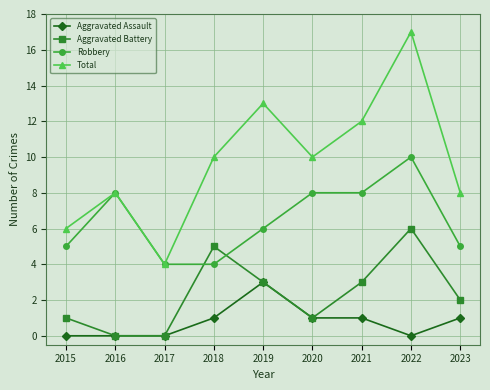

Reading left to right, list all the values displayed in this chart.

Aggravated Assault: 2015=0	2016=0	2017=0	2018=1	2019=3	2020=1	2021=1	2022=0	2023=1
Aggravated Battery: 2015=1	2016=0	2017=0	2018=5	2019=3	2020=1	2021=3	2022=6	2023=2
Robbery: 2015=5	2016=8	2017=4	2018=4	2019=6	2020=8	2021=8	2022=10	2023=5
Total: 2015=6	2016=8	2017=4	2018=10	2019=13	2020=10	2021=12	2022=17	2023=8